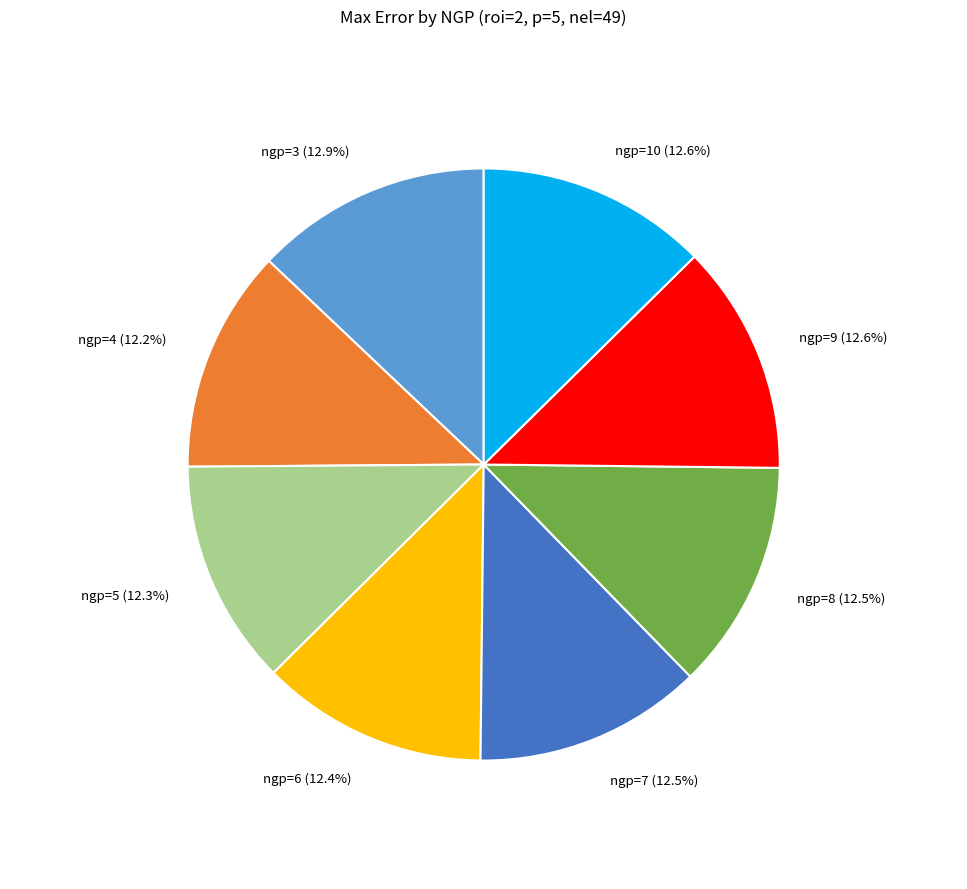

Is ngp=6 the majority of the pie?

No